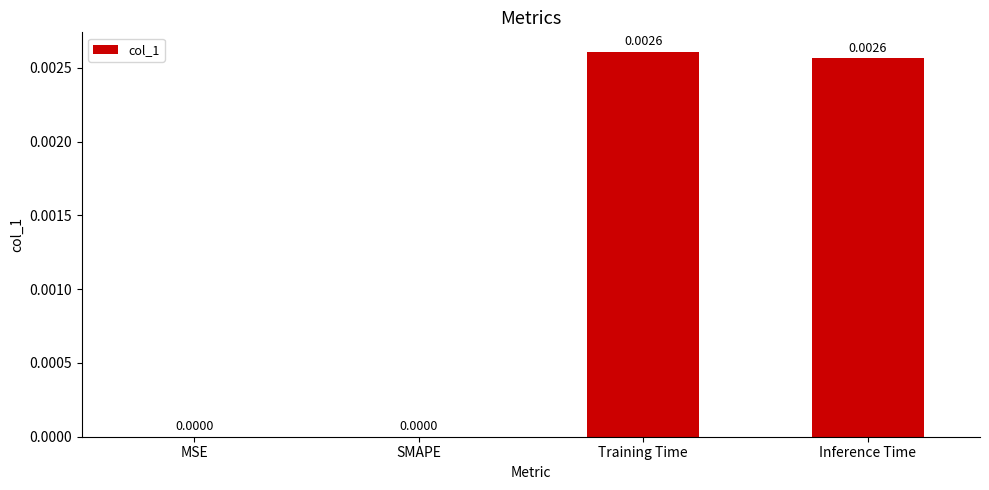

What is the label of the 3rd bar from the left?

Training Time